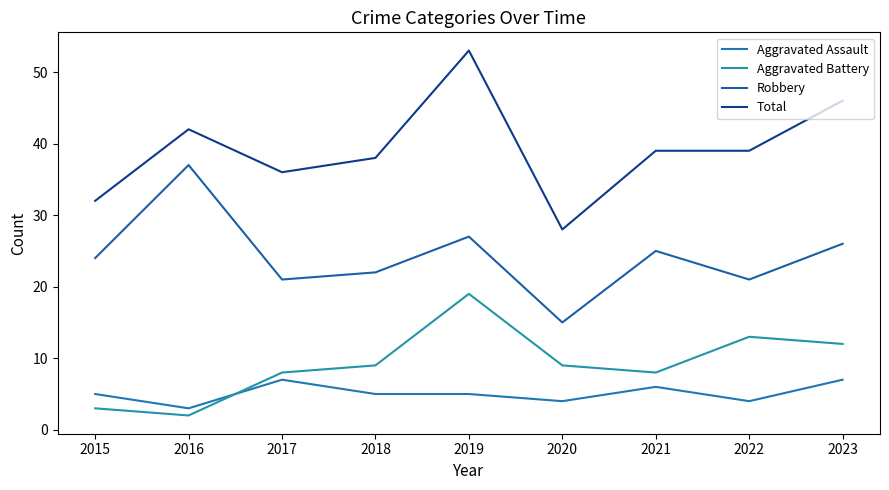

At which label does Total first exceed 39?

2016